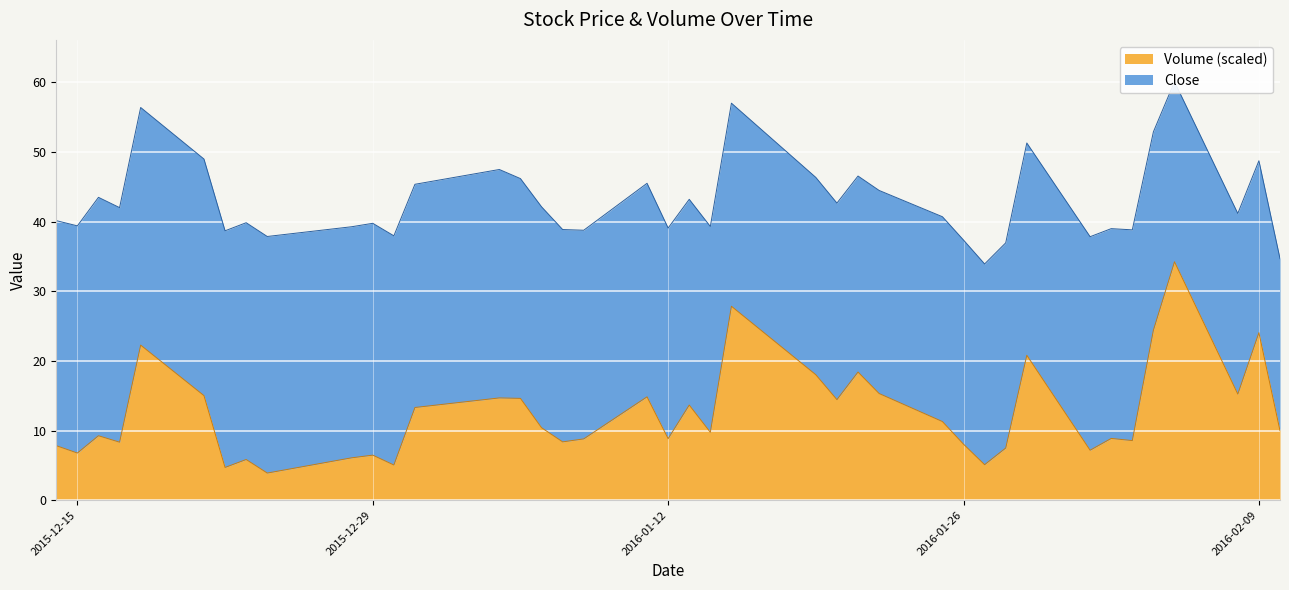

What is the highest value of the Volume (scaled) series?

34.2